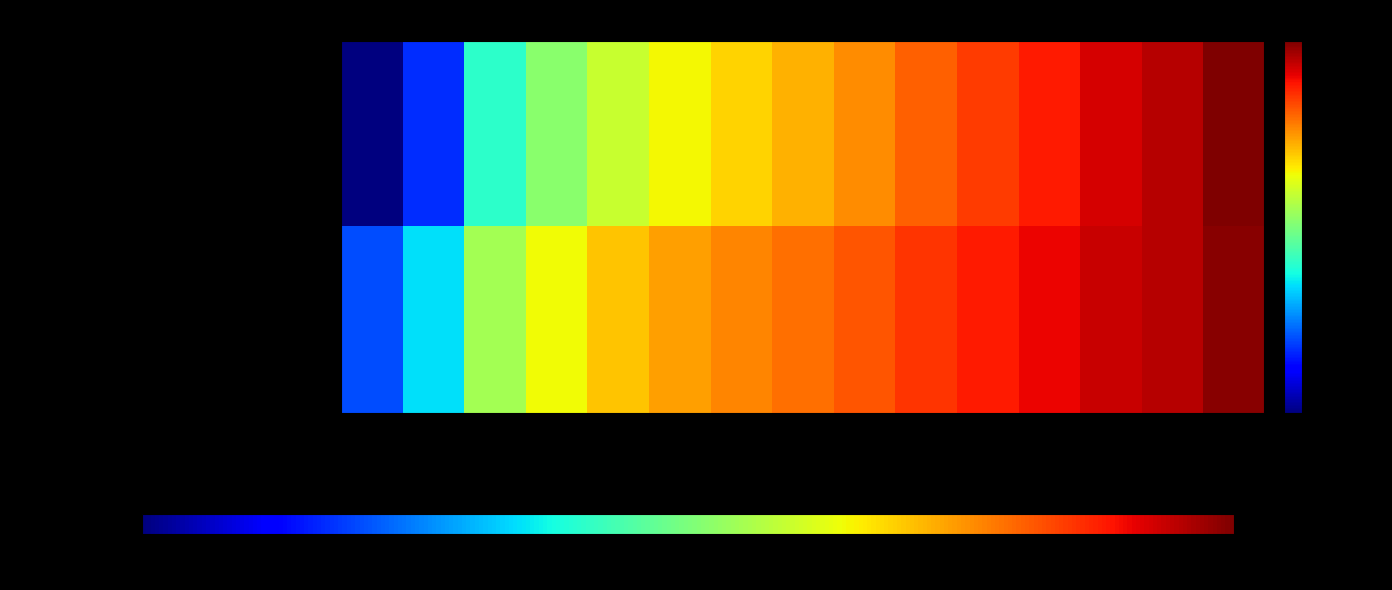

How many data points does each series have?

15